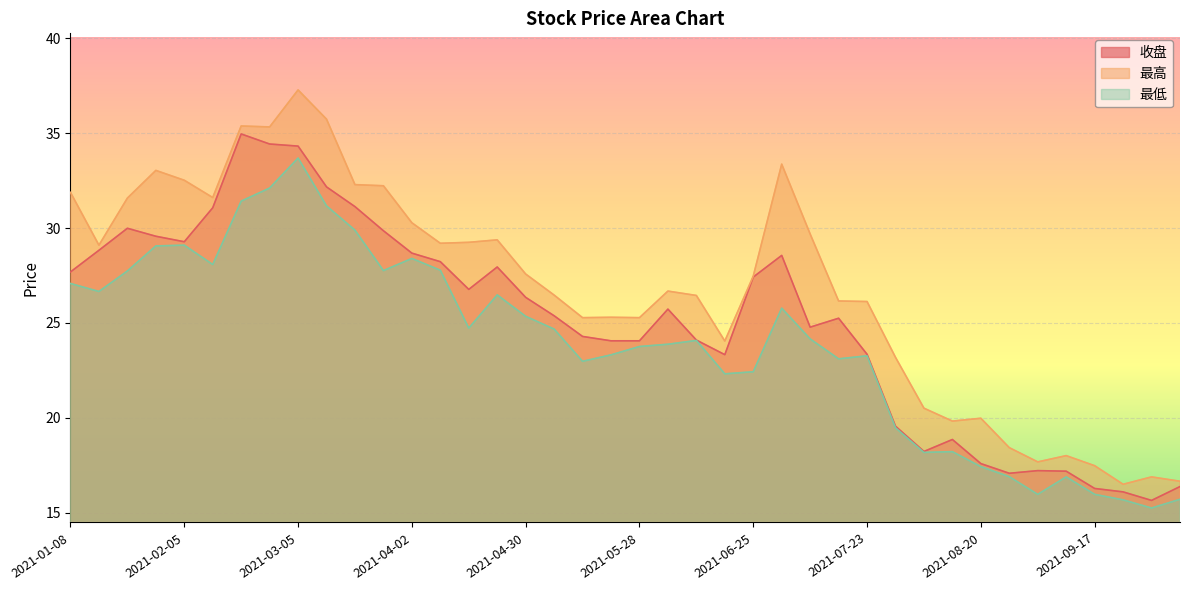

What is the value of the 最高 point at the 22nd from the left?

26.7